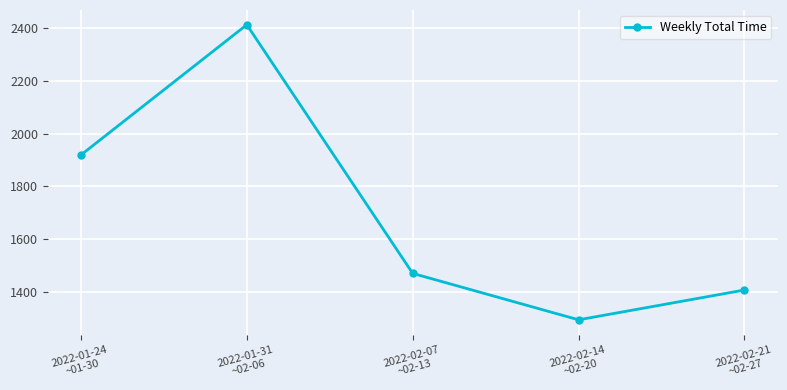

At which category does the chart reach its peak across all series?

2022-01-31
~02-06